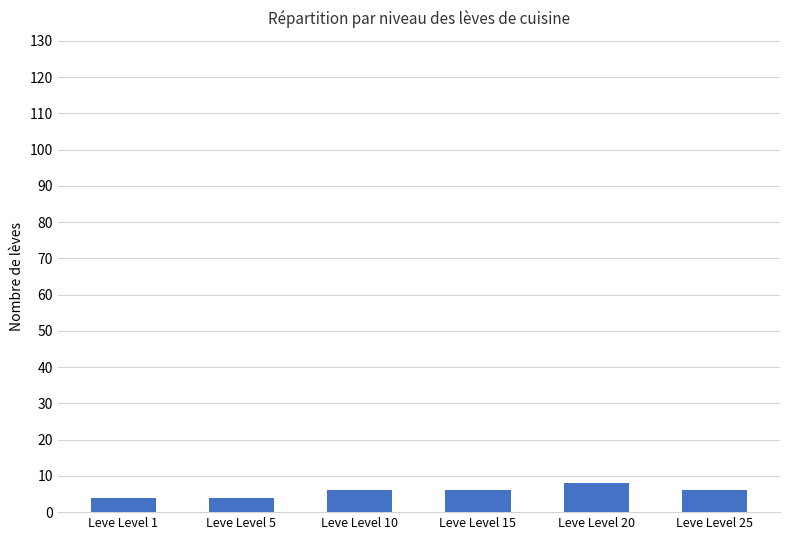

How many categories are shown in the chart?

6